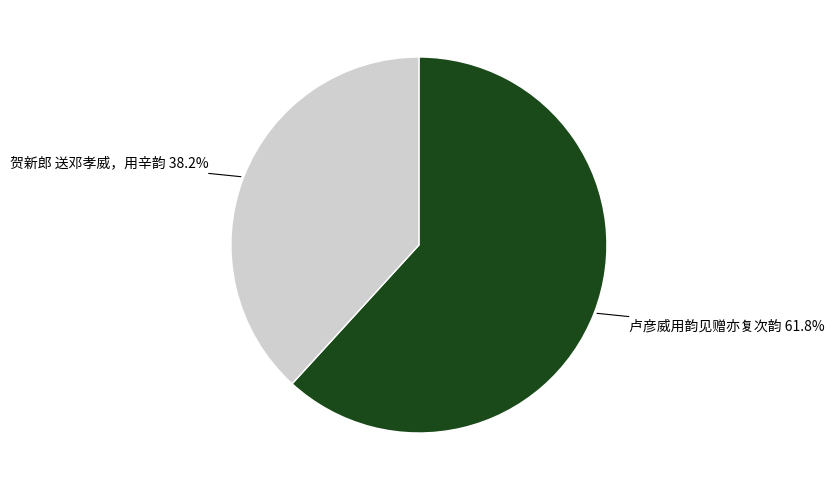

Approximately how many times larger is the value at 卢彦威用韵见赠亦复次韵 compared to 贺新郎 送邓孝威，用辛韵?

1.6